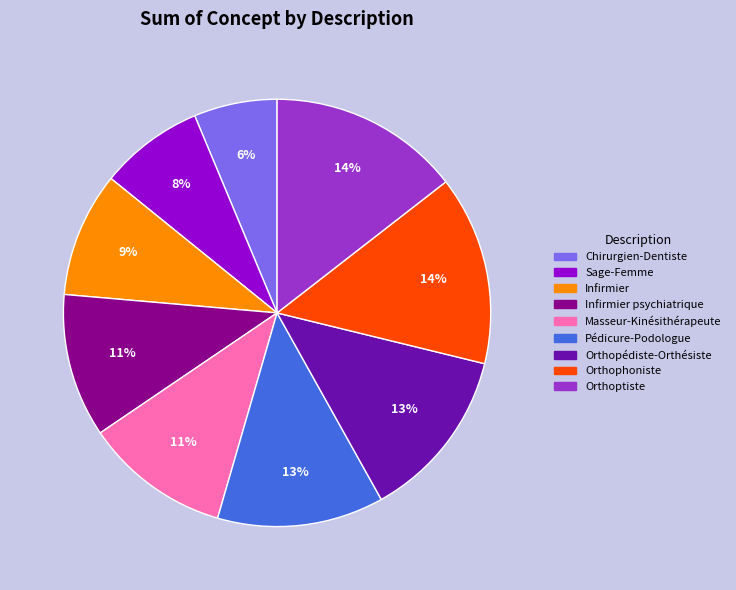

Does Sage-Femme account for over 50% of the chart?

No